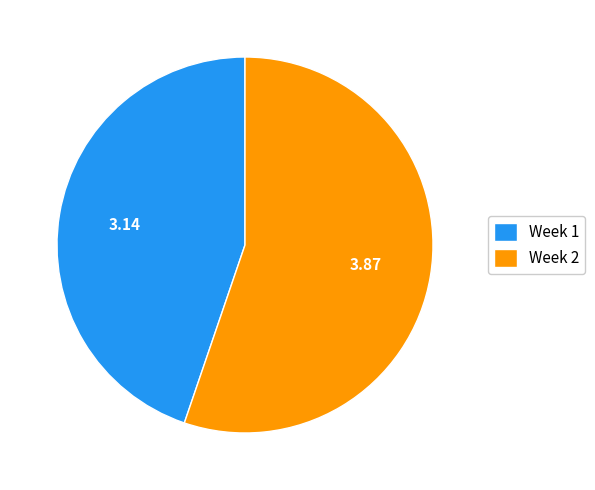

Which has a higher value, Week 2 or Week 1?

Week 2